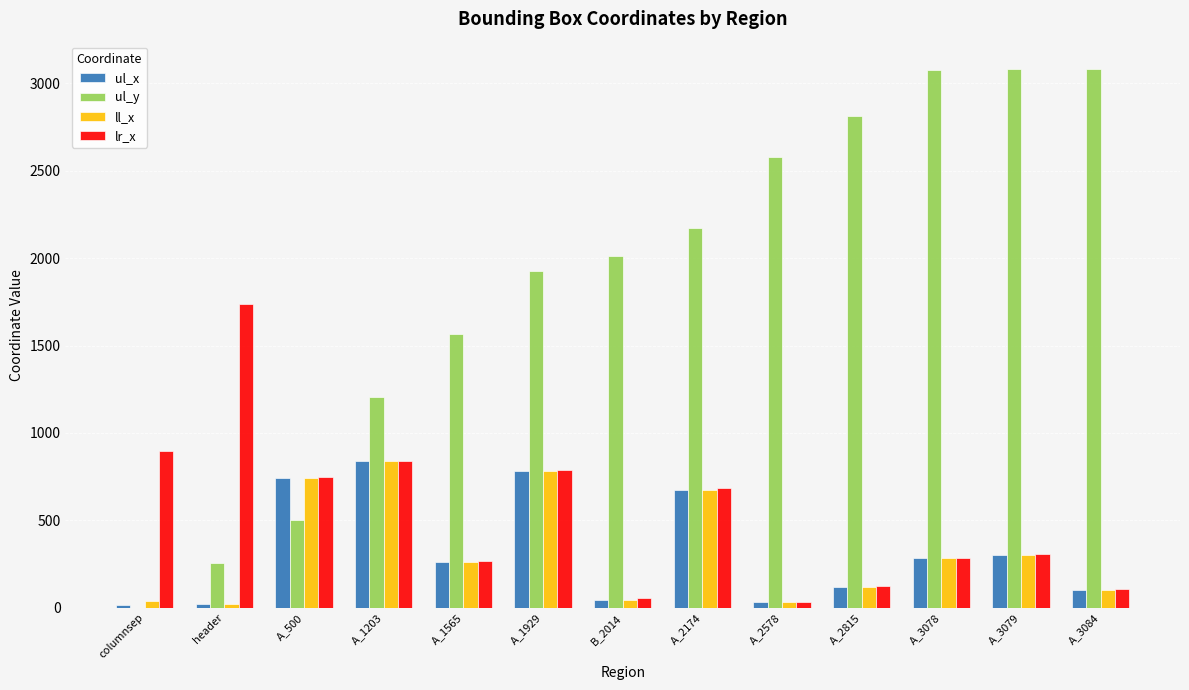

Is the value of ll_x at A_1565 greater than the value of lr_x at A_1203?

No